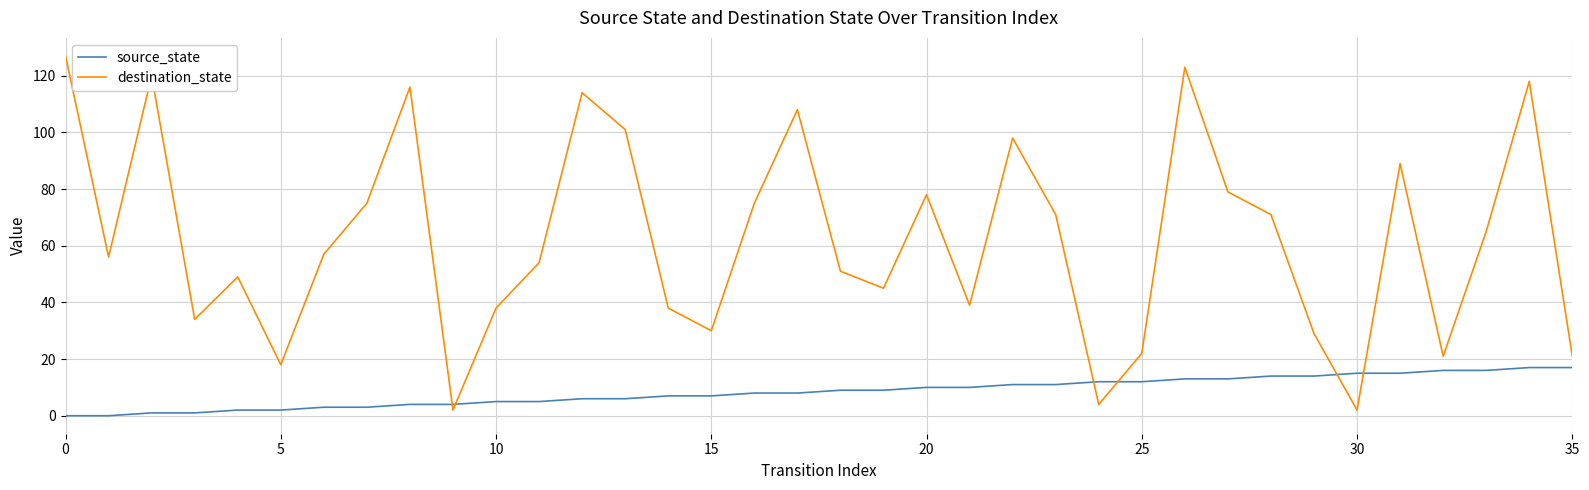

Which series has the largest total across all categories?

destination_state